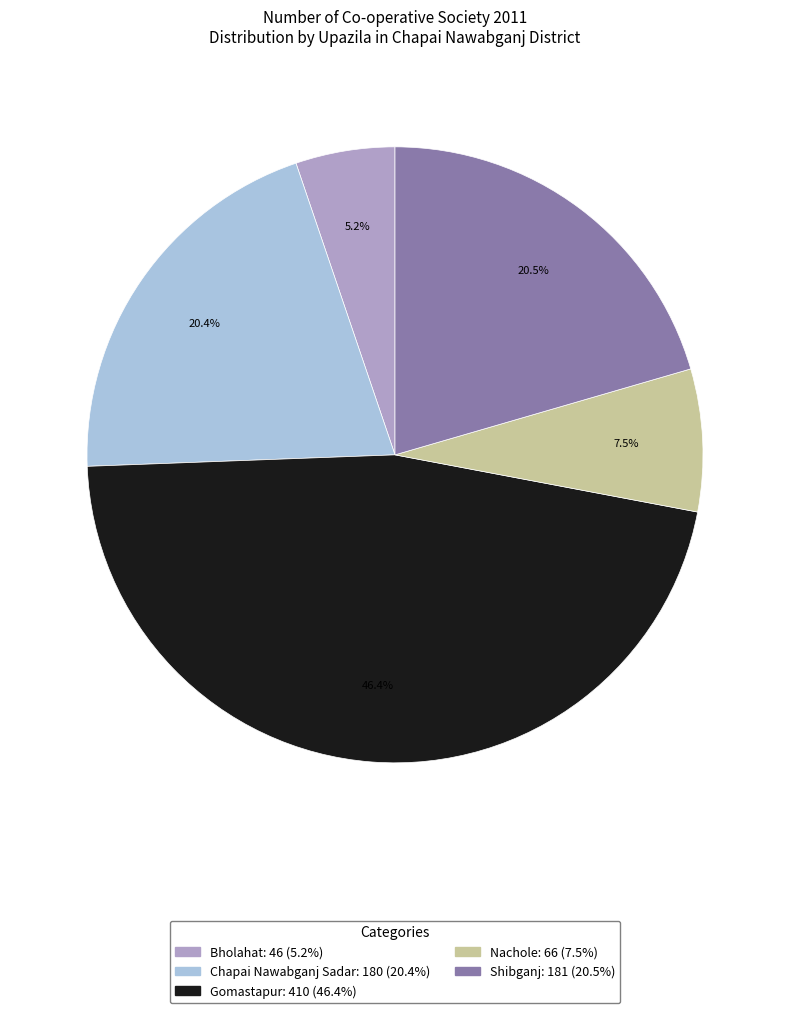

How many segments does this pie chart have?

5